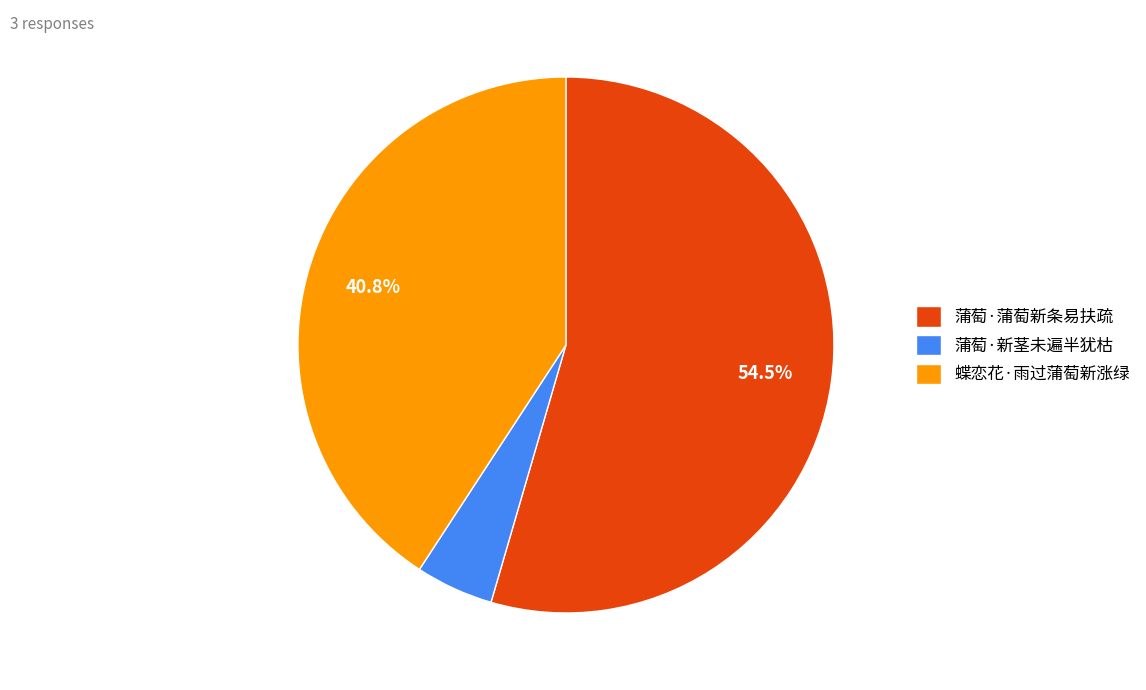

Approximately how many times larger is the value at 蝶恋花·雨过蒲萄新涨绿 compared to 蒲萄·新茎未遍半犹枯?

8.7